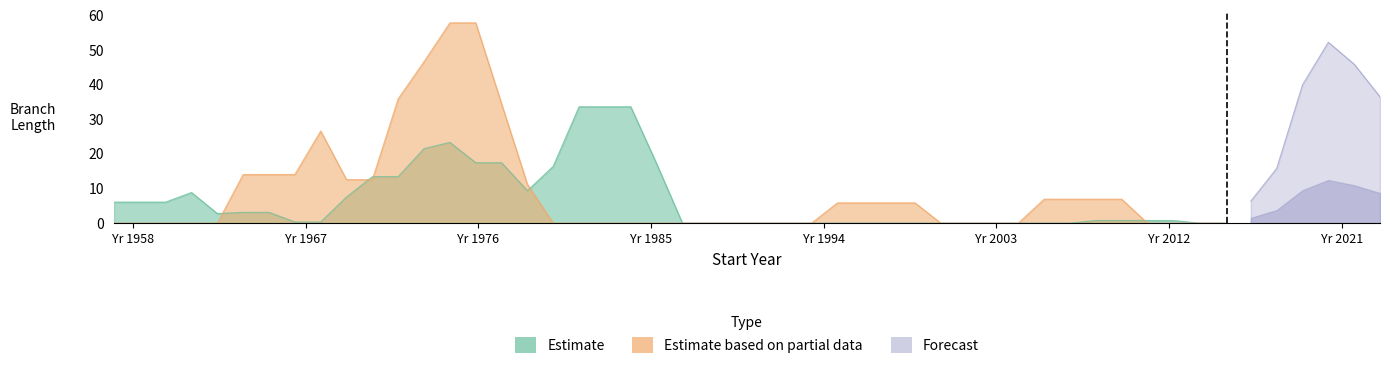

Does the chart have visible grid lines?

No